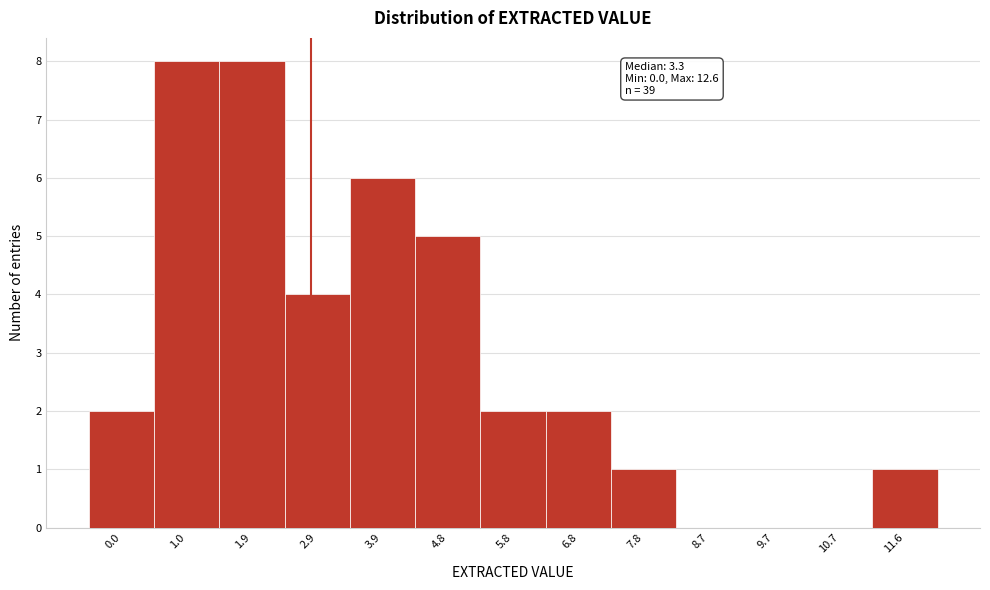

Reading right to left, transcribe all the data shown in this chart.

11.6=1	10.7=0	9.7=0	8.7=0	7.8=1	6.8=2	5.8=2	4.8=5	3.9=6	2.9=4	1.9=8	1.0=8	0.0=2